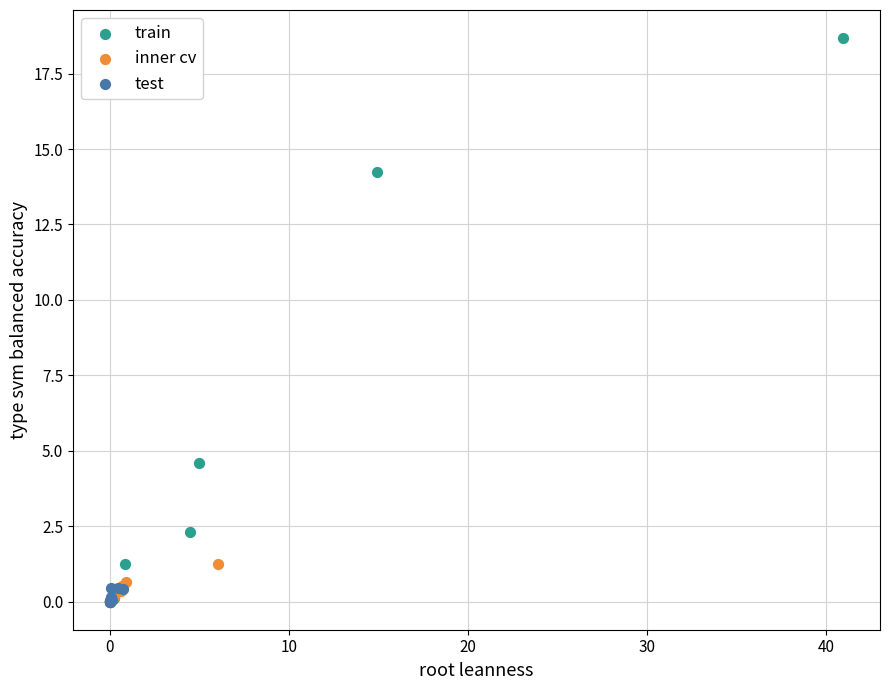

What are all the series names shown in the legend?

train, inner cv, test